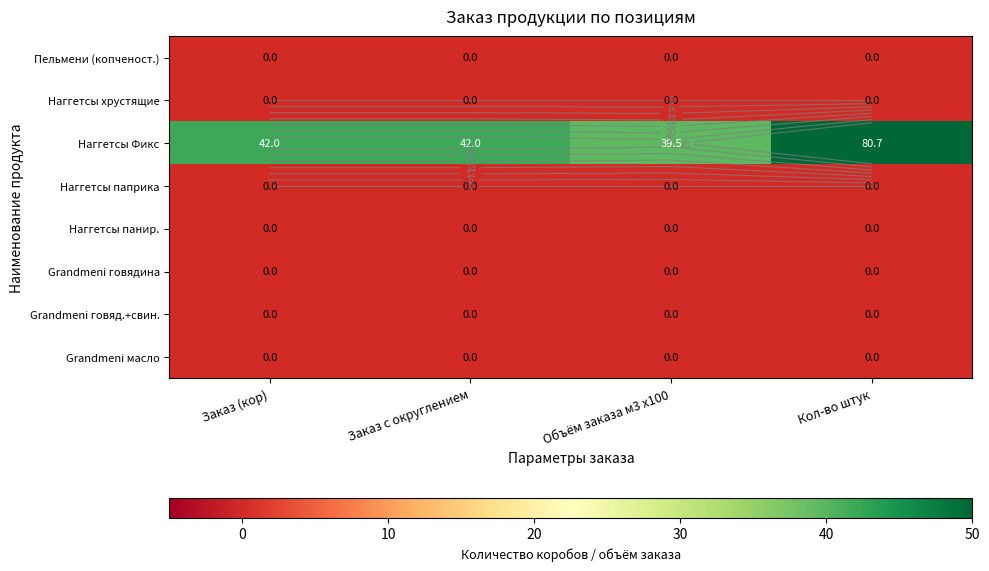

Rank the series at Заказ (кор) from lowest to highest value.

Пельмени (копченост.), Наггетсы хрустящие, Наггетсы паприка, Наггетсы панир., Grandmeni говядина, Grandmeni говяд.+свин., Grandmeni масло, Наггетсы Фикс